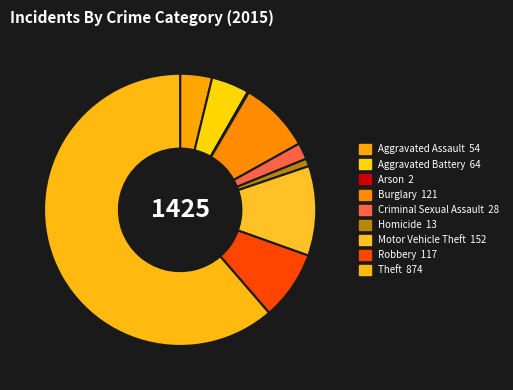

What is the change in value from Criminal Sexual Assault to Robbery?

+89